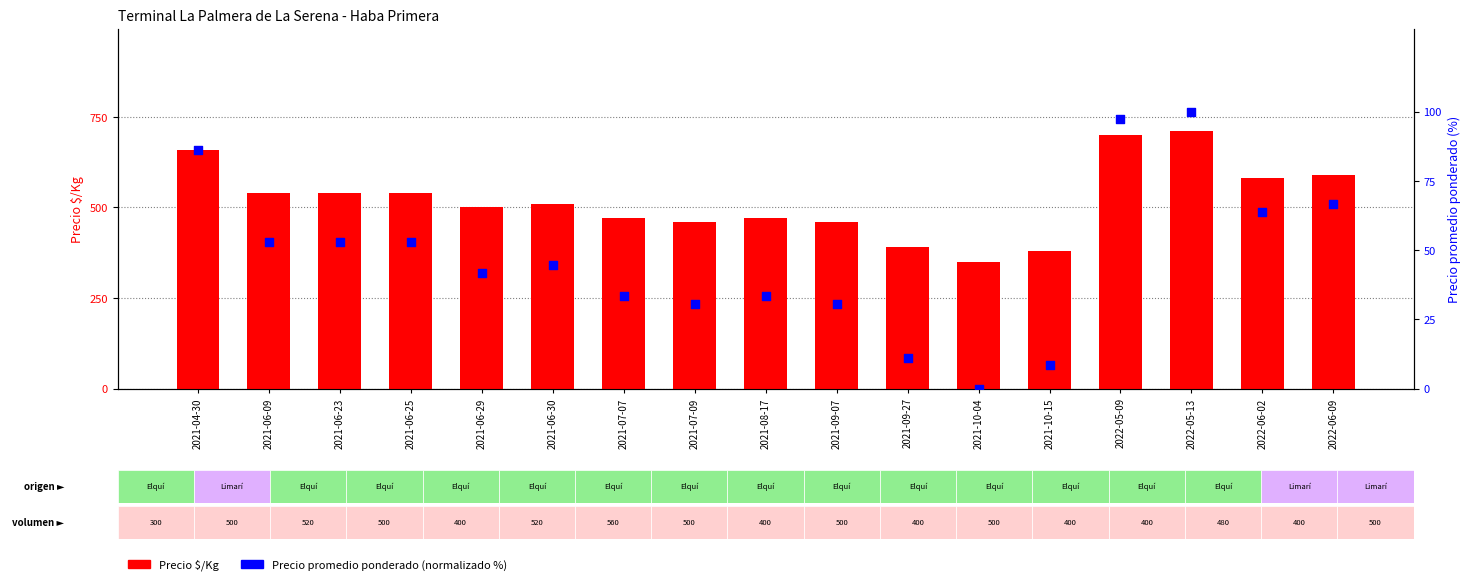

Which series has the largest total across all categories?

Precio $/Kg